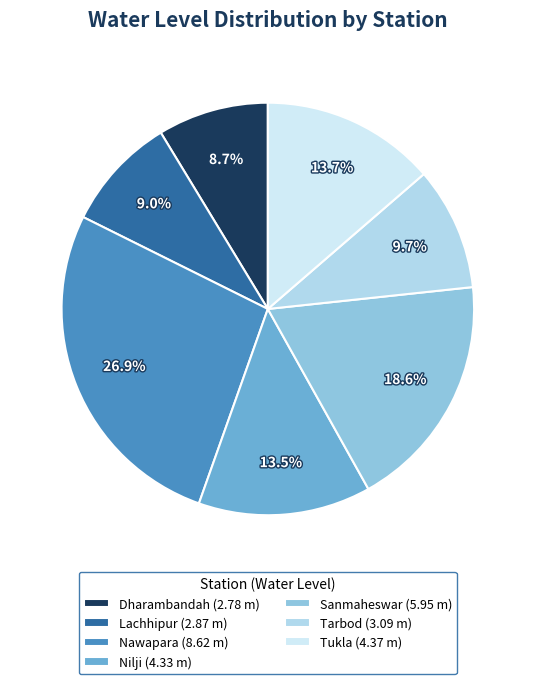

To the nearest percent, what is the difference between the largest and smallest slice percentages?

18%